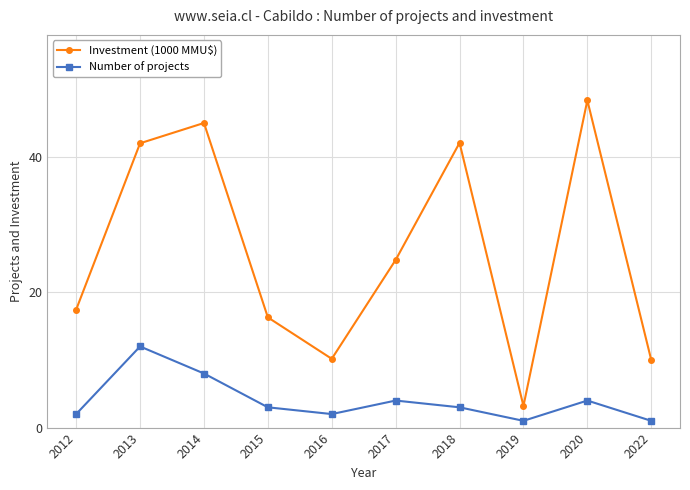

True or false: Number of projects and Investment (1000 MMU$) cross at least once.

False